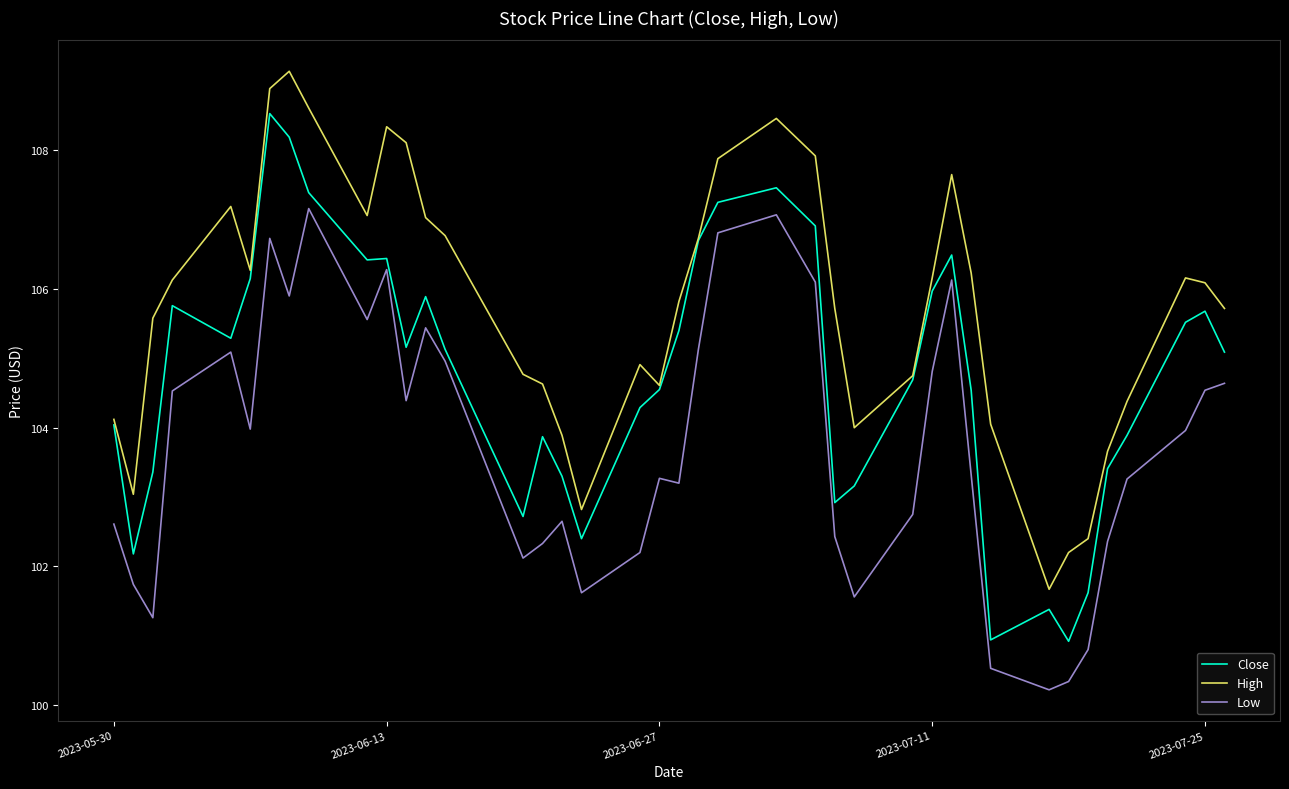

What is the minimum value for Low?

100.2